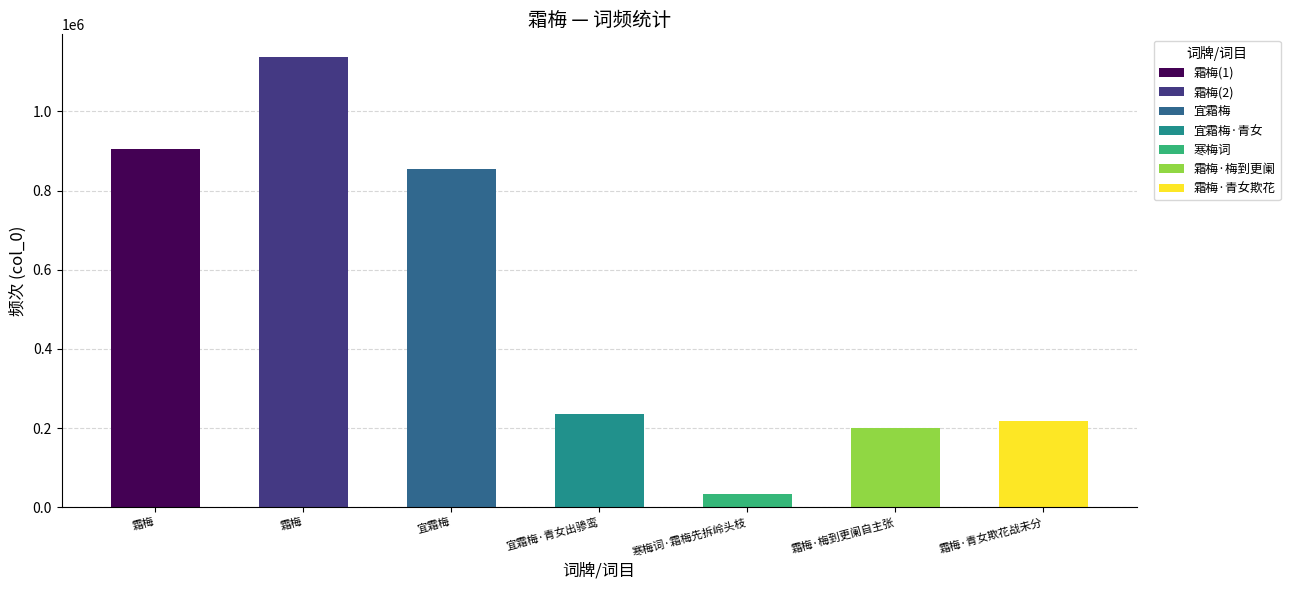

Does the chart contain any negative values?

No